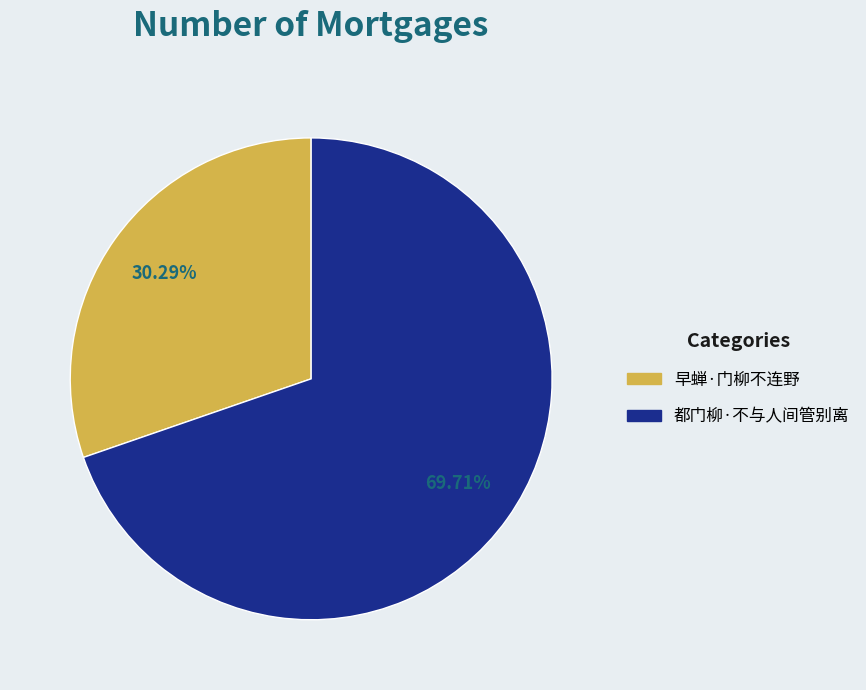

To the nearest percent, what percentage of the pie is 早蝉·门柳不连野?

30%